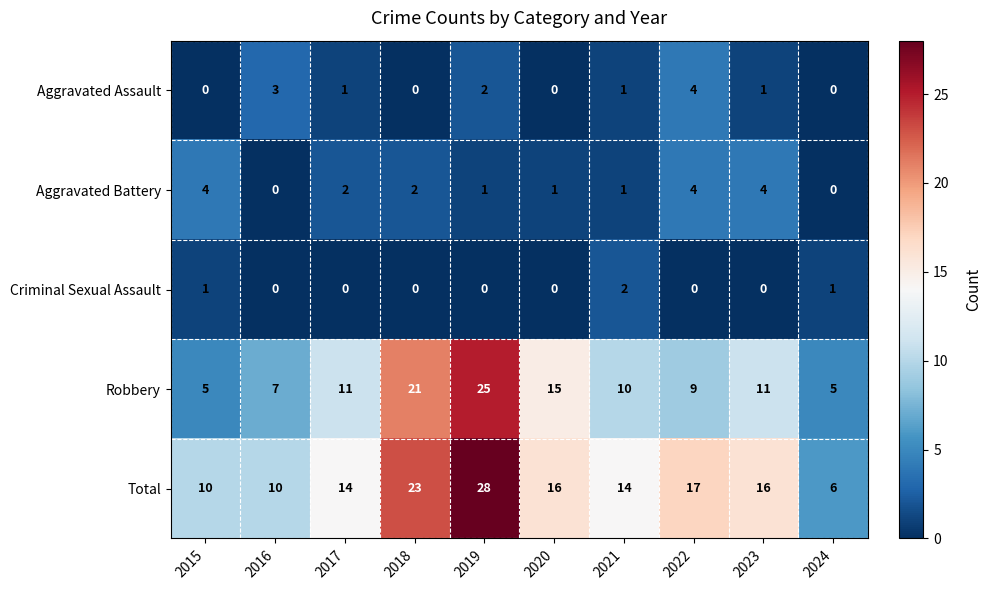

Count the Criminal Sexual Assault values in the range 0 to 1.

9